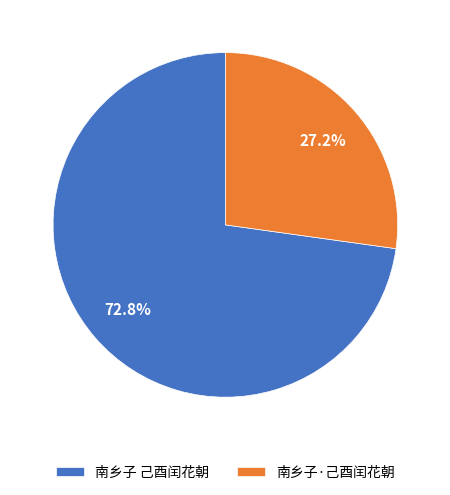

Count the number of slices in the pie.

2